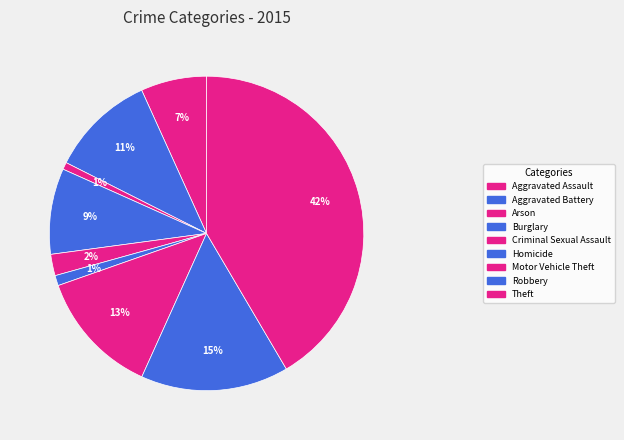

To the nearest percent, what percentage of the pie is Theft?

42%